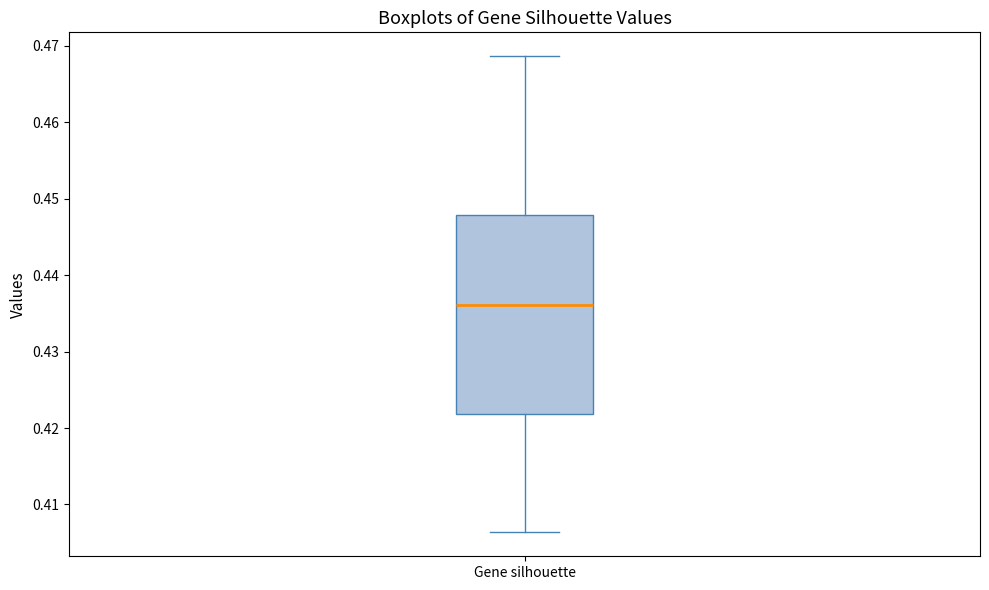

Read this box plot against the y-axis: the position of the median line, the range covered by the box, and the ends of both whiskers. The values are not printed on the chart, so give them approximately, as read against the axis.

median 0.436, box 0.422 to 0.448, whiskers 0.406 to 0.469